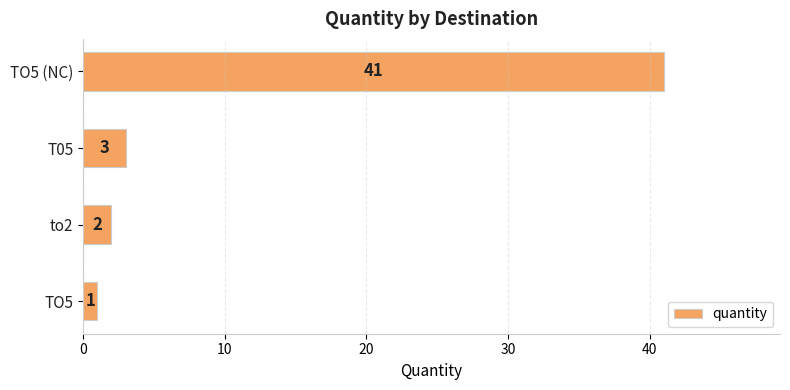

Rank the categories by value from lowest to highest.

TO5, to2, T05, TO5 (NC)